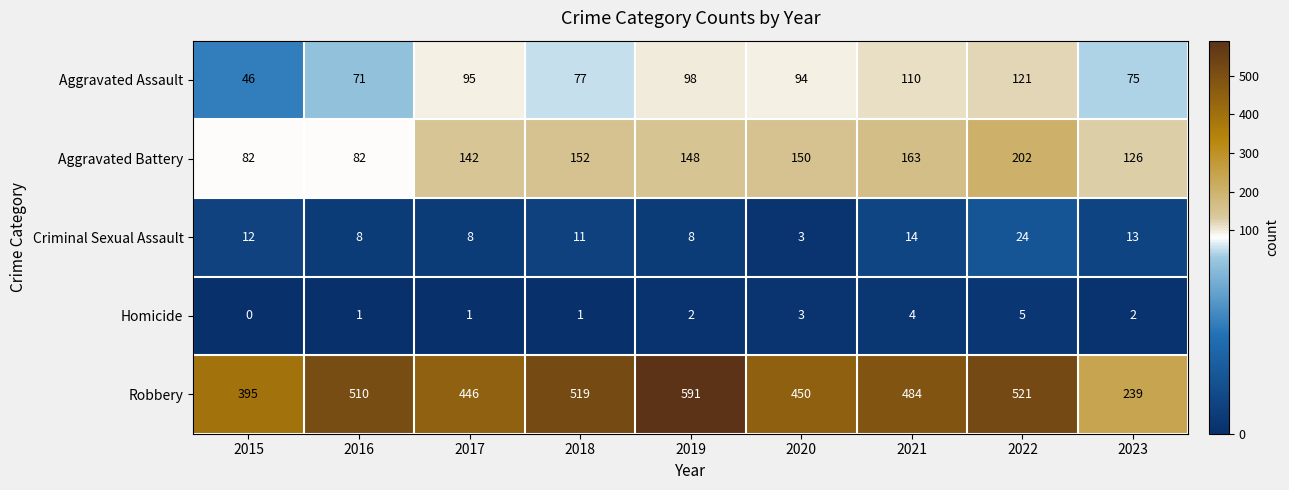

Read the Aggravated Battery value at 2022.

202